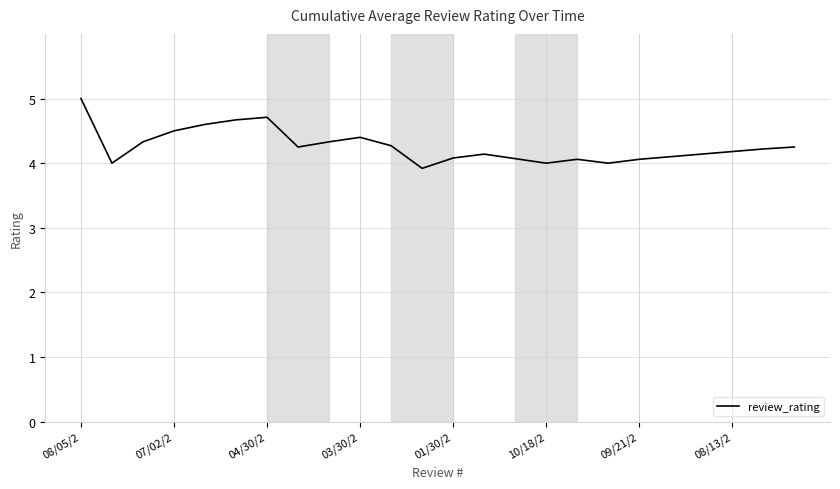

What is the greatest value displayed?

5.0